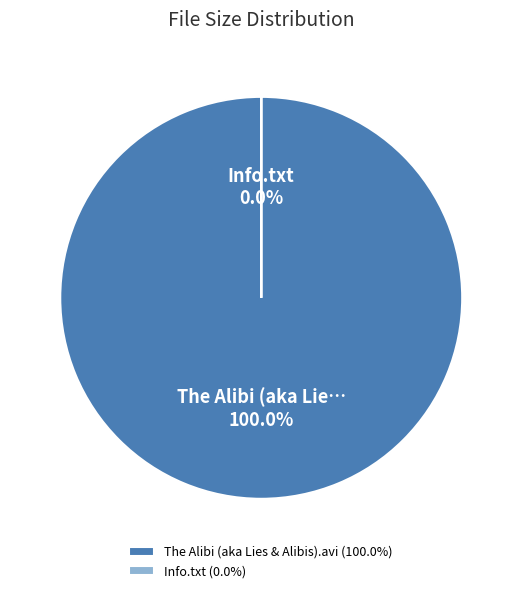

Count the number of slices in the pie.

2